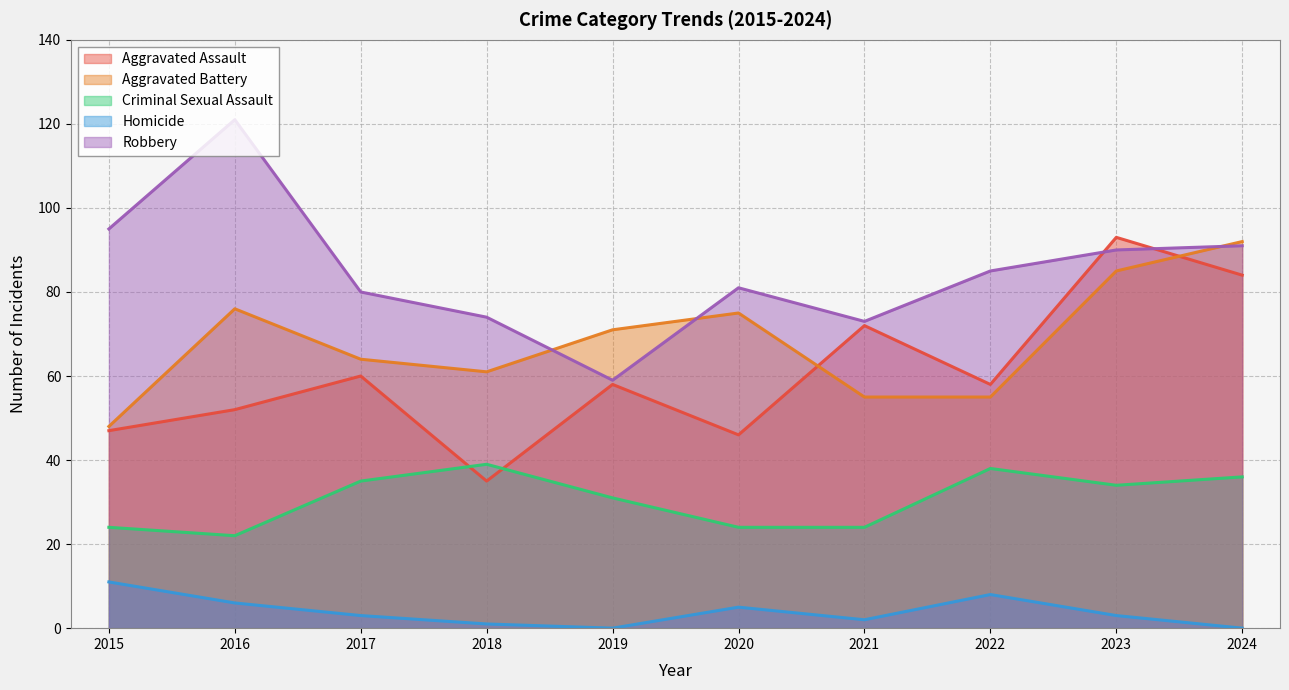

Count the number of data series in this chart.

5